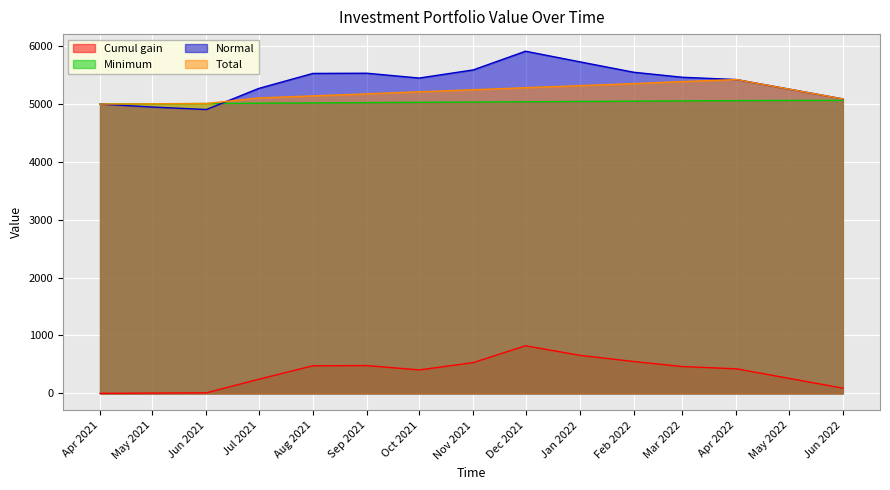

What is the maximum value shown in the chart?

5913.6